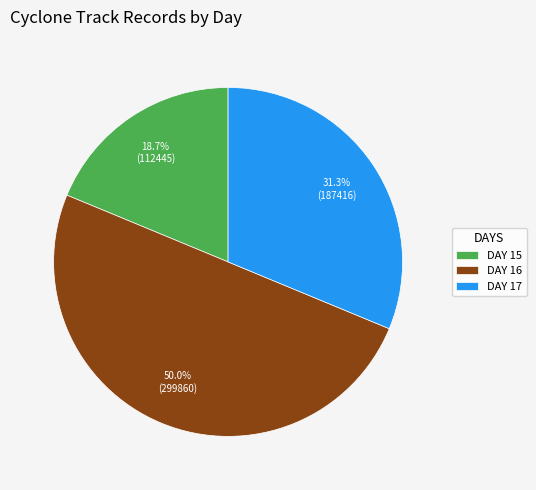

How many slices are in this pie chart?

3